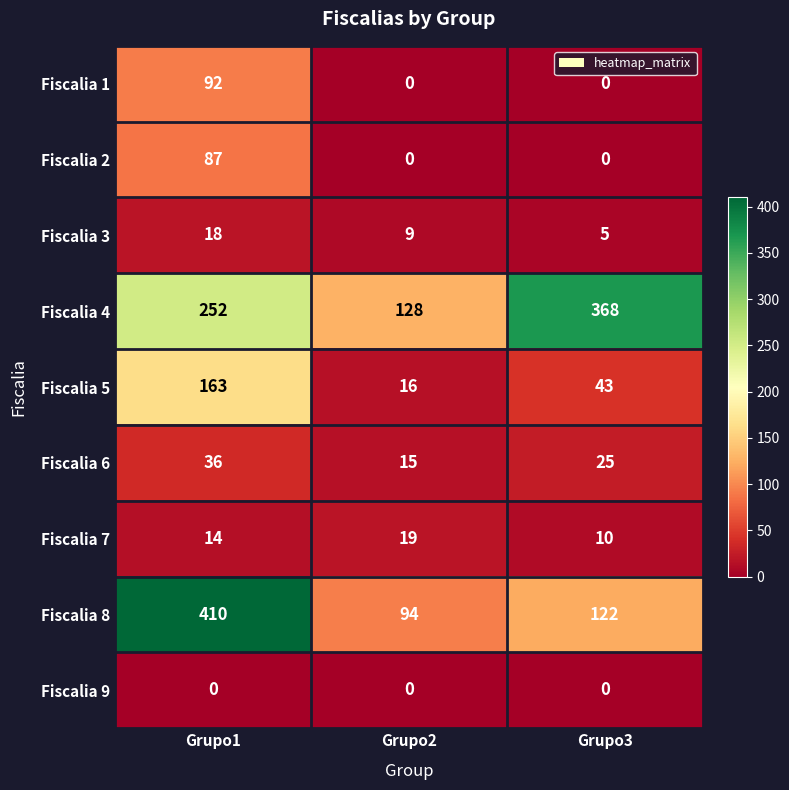

Which series has the largest total across all categories?

Fiscalia 4